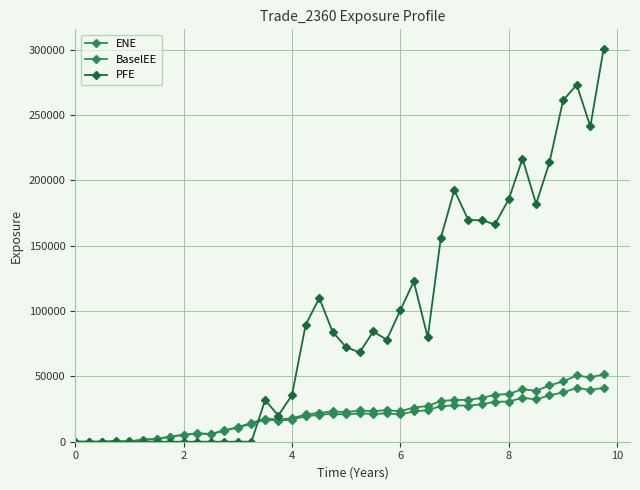

Count the number of data series in this chart.

3